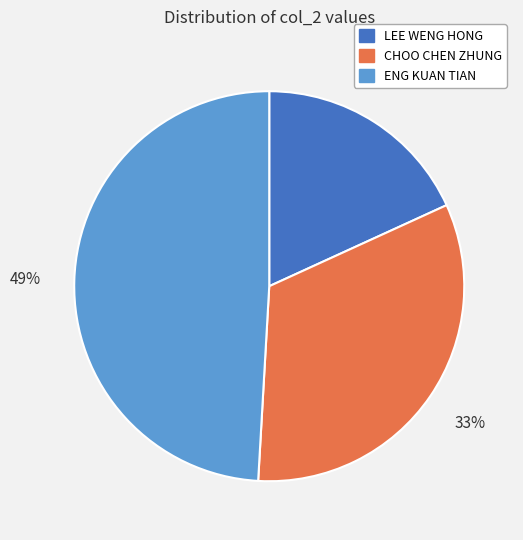

What is the ratio of the value at ENG KUAN TIAN to the value at CHOO CHEN ZHUNG?

1.5